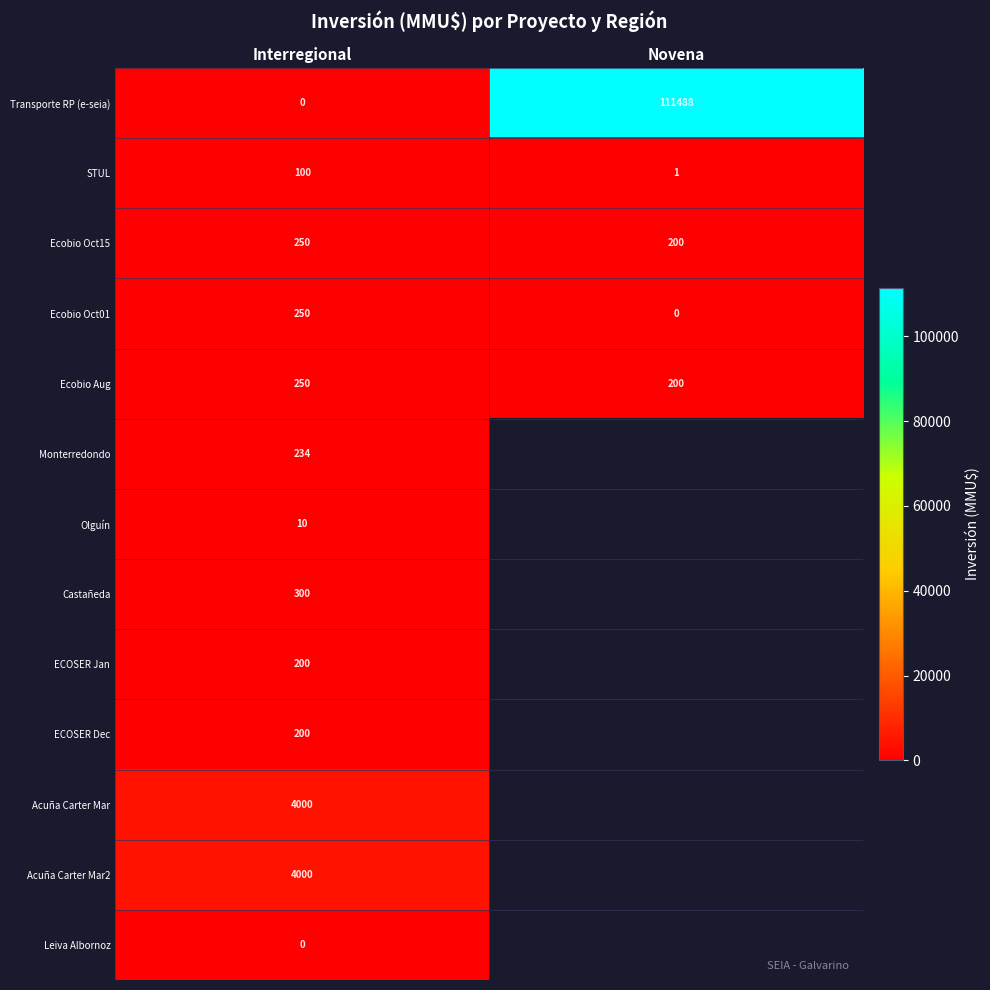

At which label does Ecobio Oct15 reach its peak?

Interregional